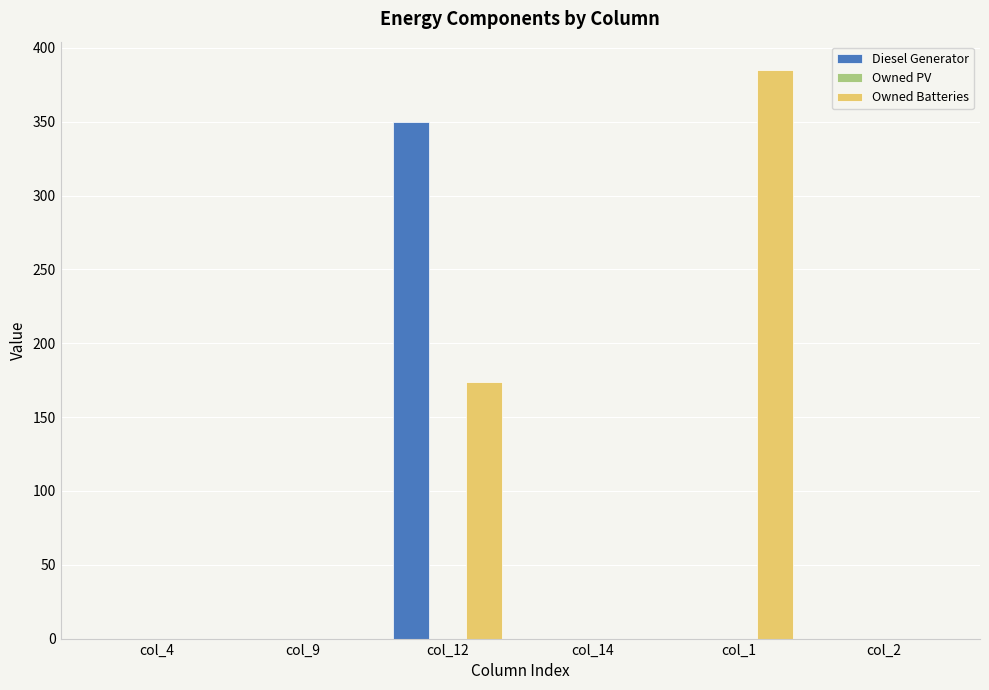

What is the highest value of the Diesel Generator series?

350